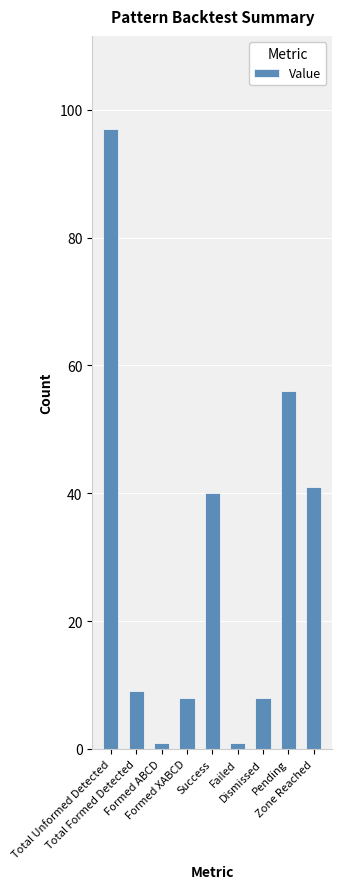

Are the bars grouped side by side (vs. stacked)?

No